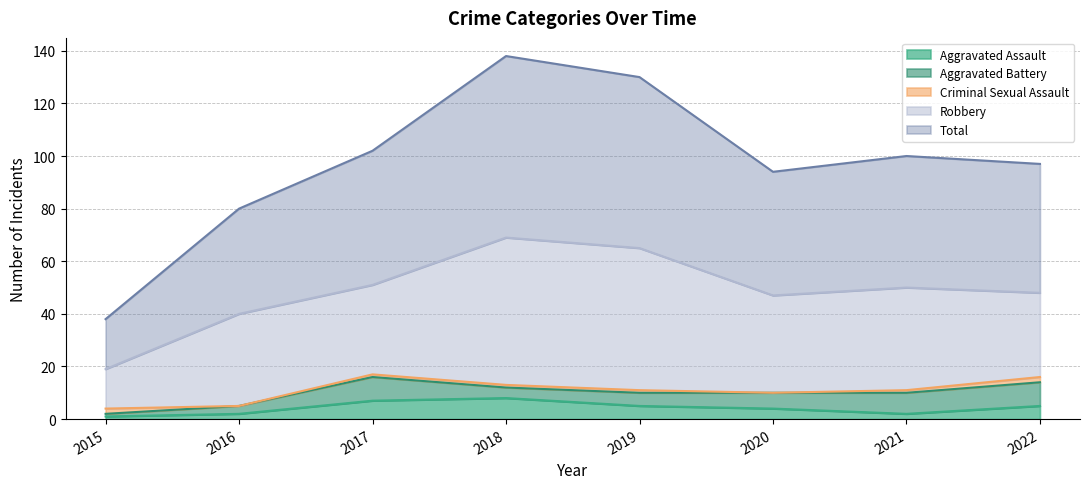

How many data points in Robbery are less than 37?

4